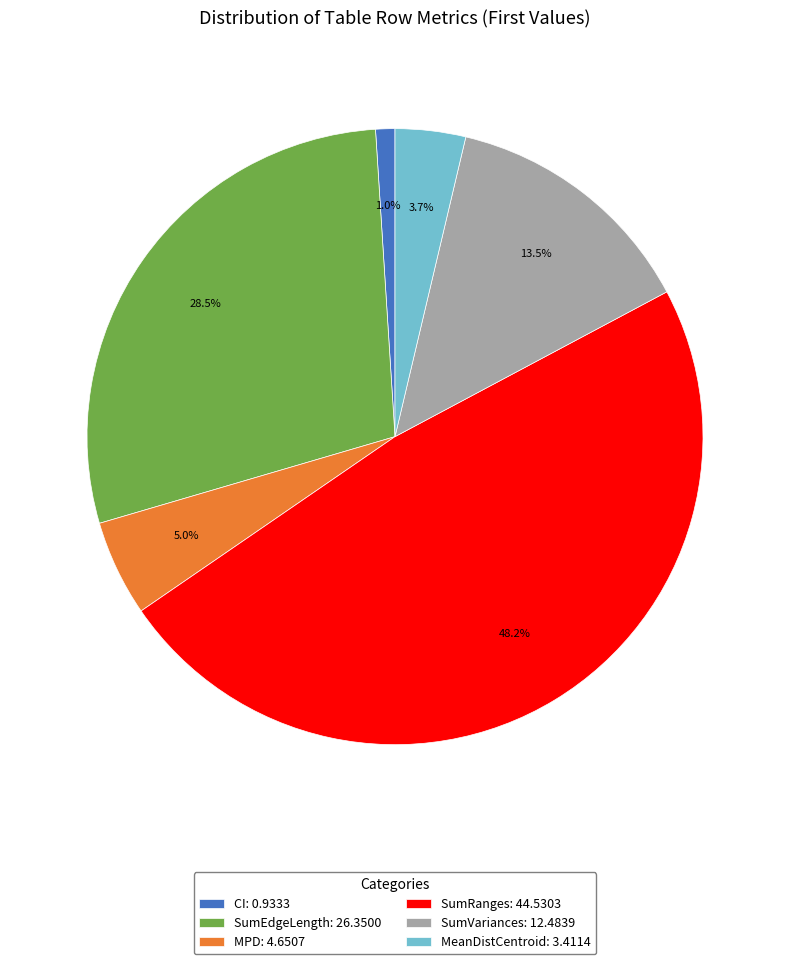

Which slice is the smallest?

CI